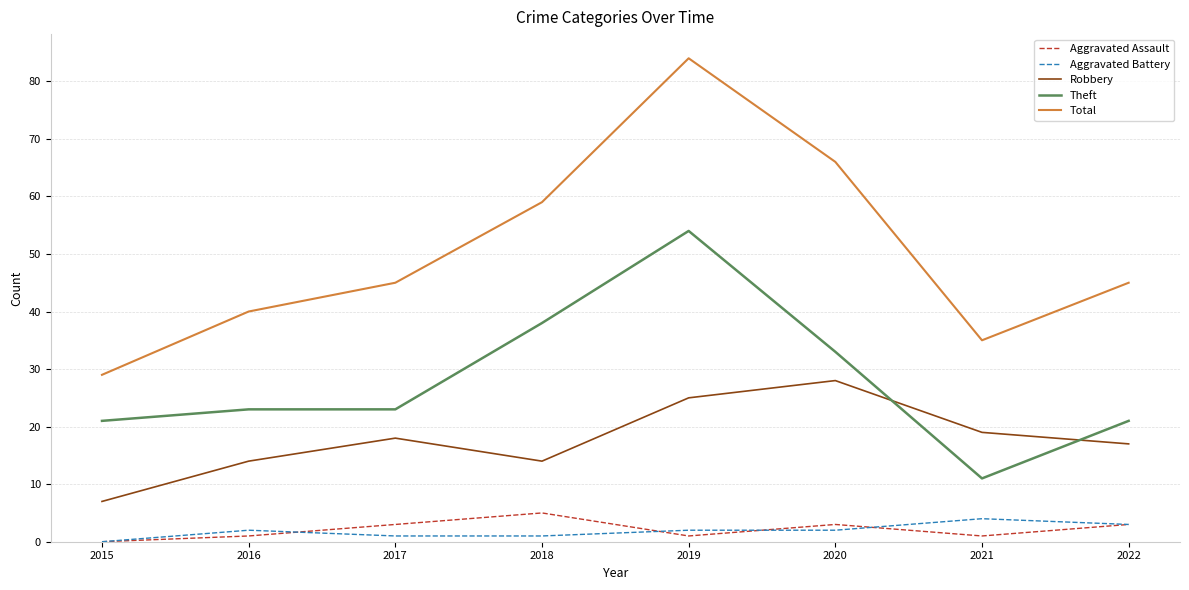

Is it true that Aggravated Battery equals 4 at 2021?

True